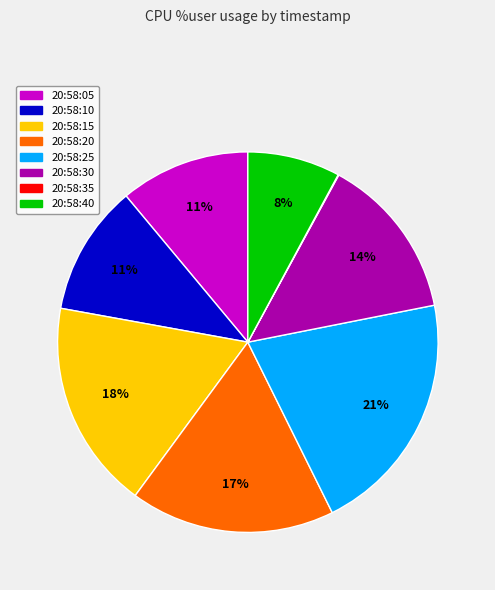

What is the largest slice in the pie chart?

20:58:25